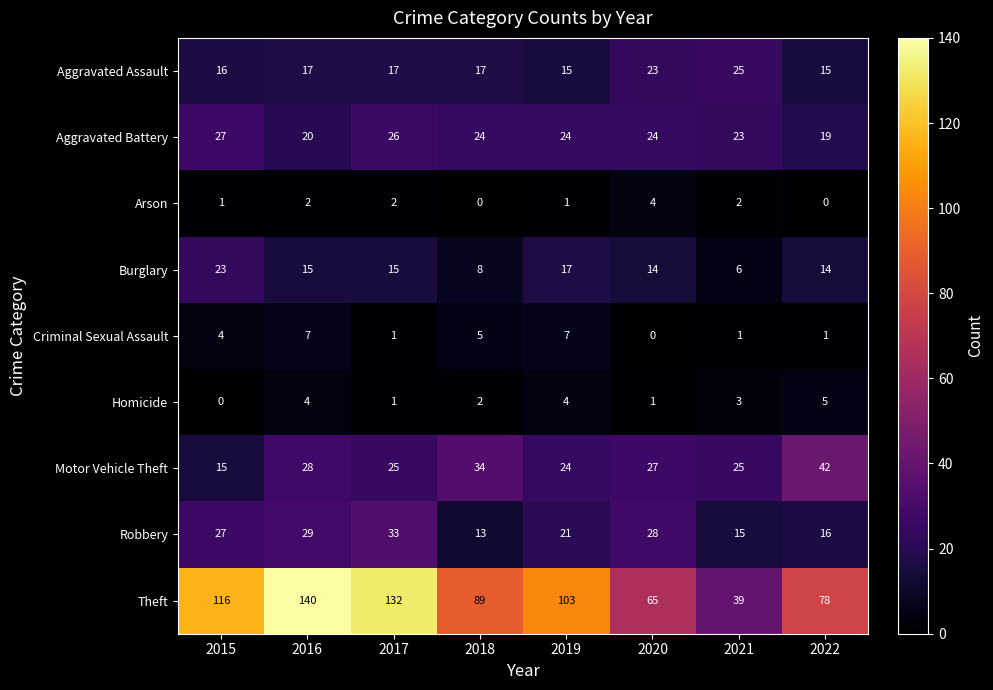

What is the difference between the maximum and minimum values in the Motor Vehicle Theft series?

27